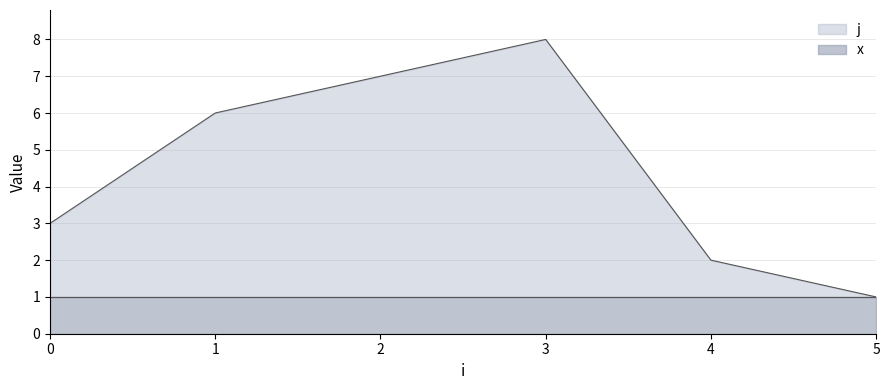

The value at 2 is 10. True or false?

False